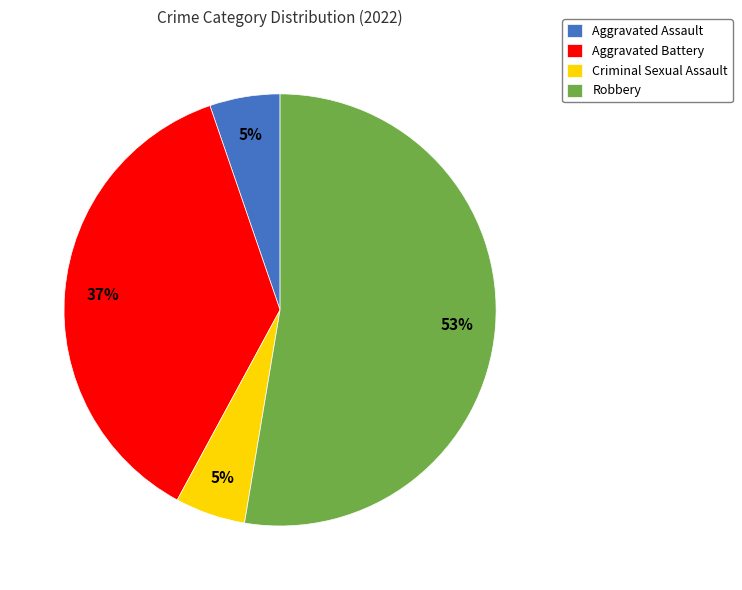

To the nearest percent, what percentage of the pie is Criminal Sexual Assault?

5%